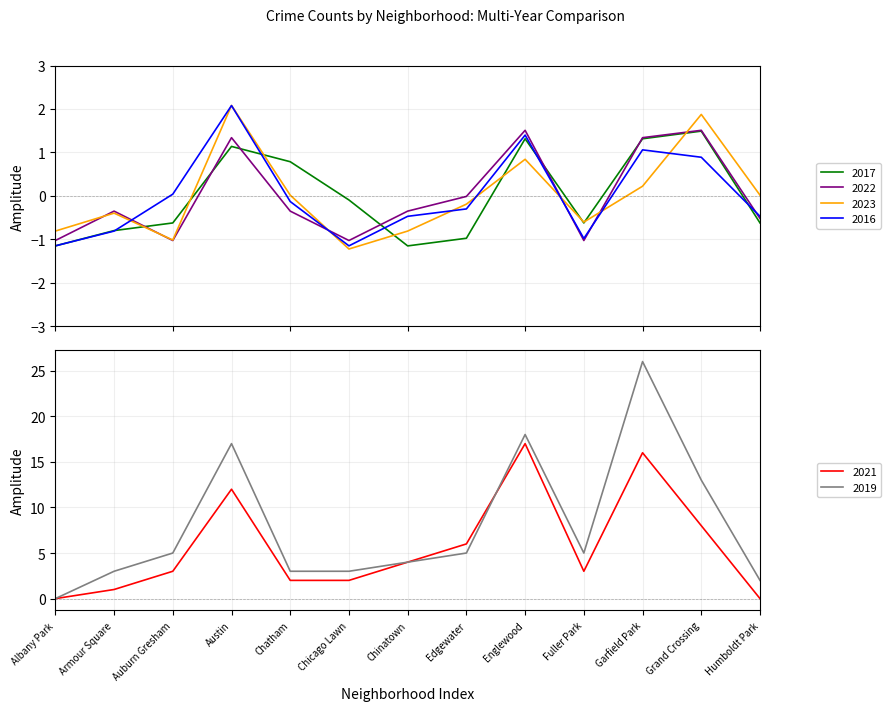

At which label does 2023 first exceed 0?

Austin